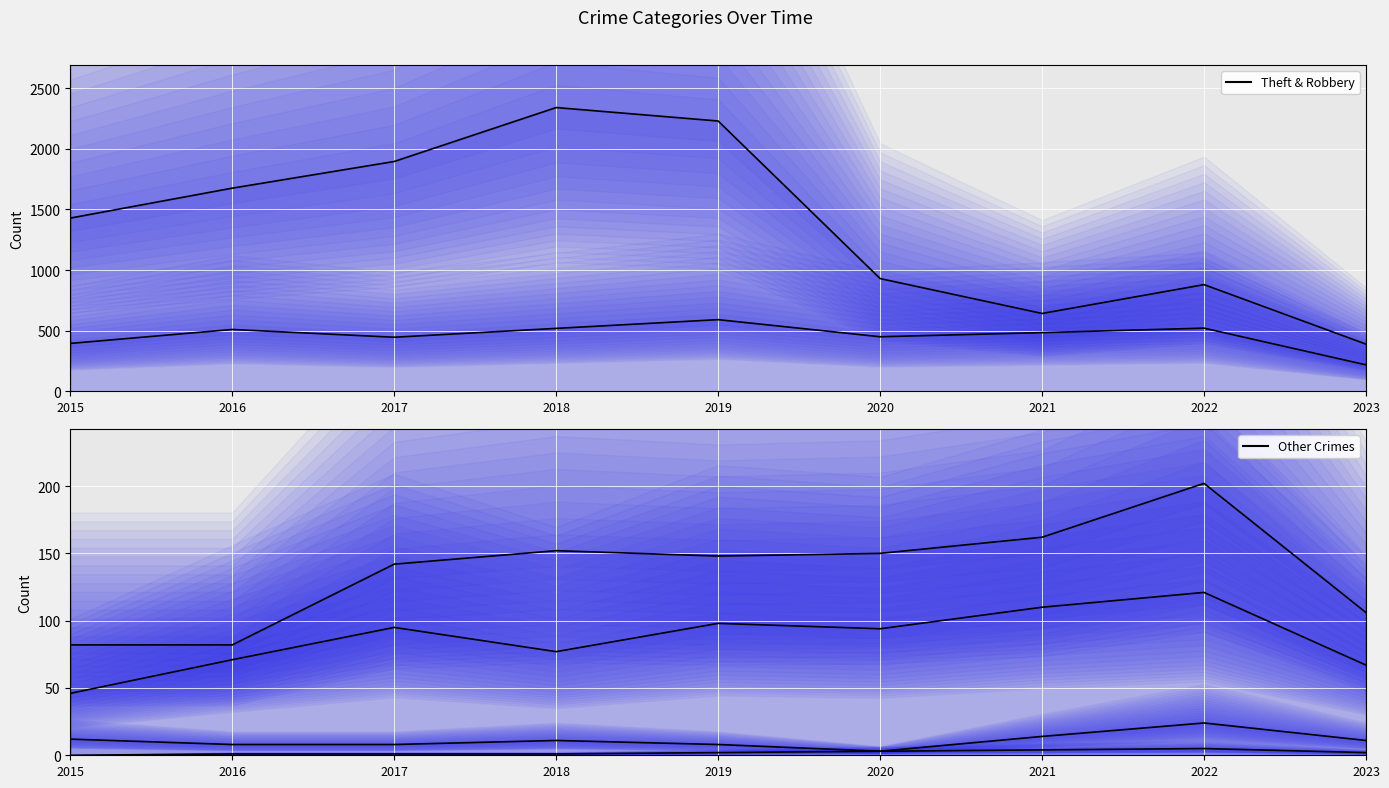

What is the difference between the highest and lowest values at 2018?

2340